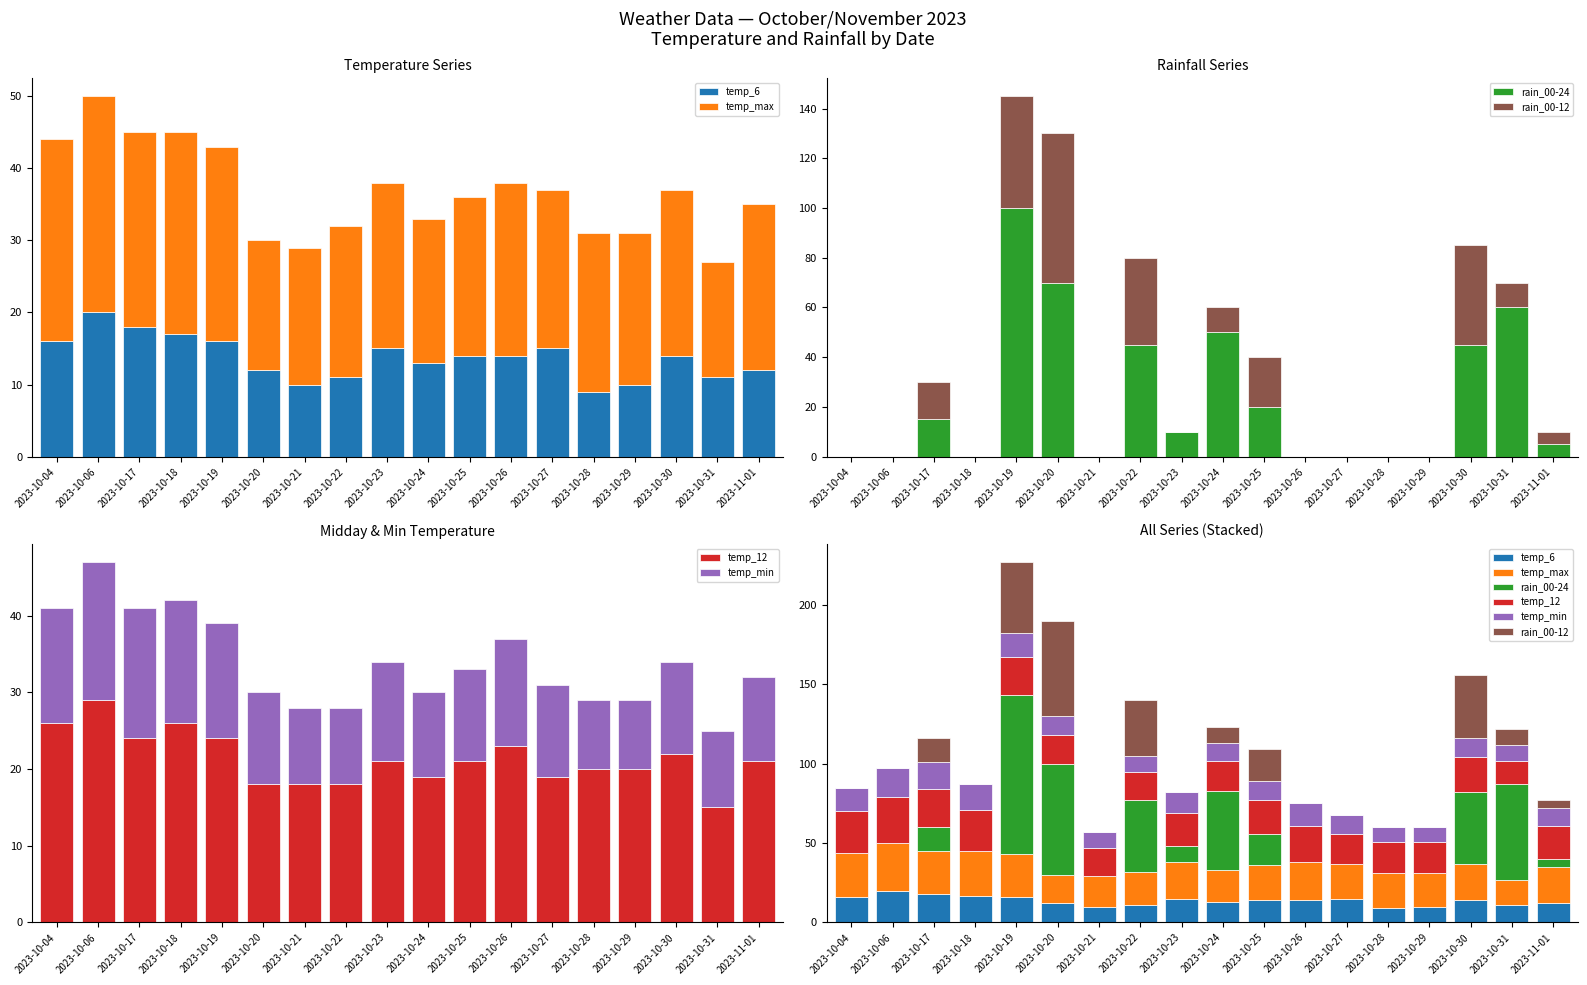

What is the difference between the maximum and minimum values in the rain_00-12 series?

60